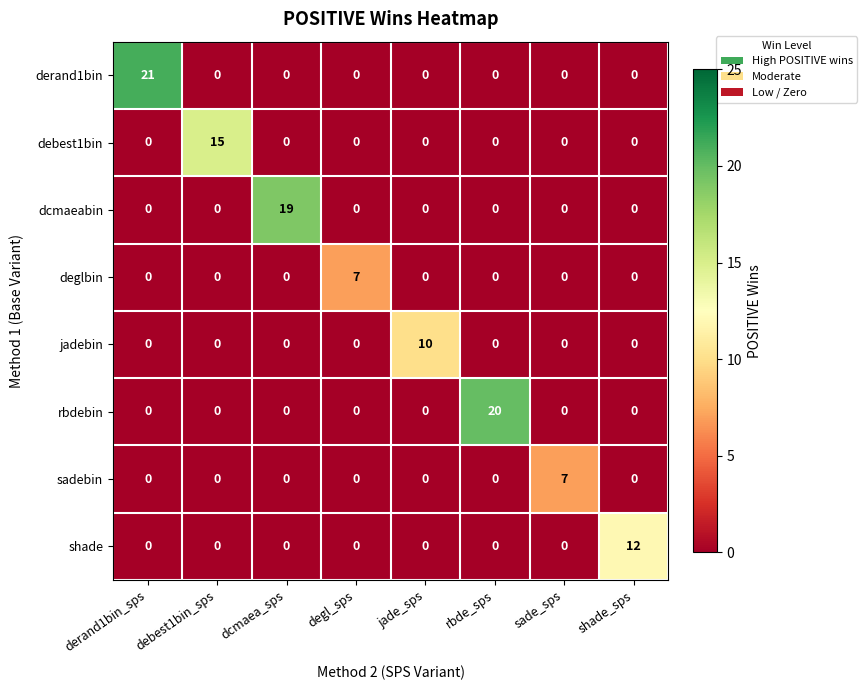

What is the difference between the highest and lowest values at shade_sps?

12